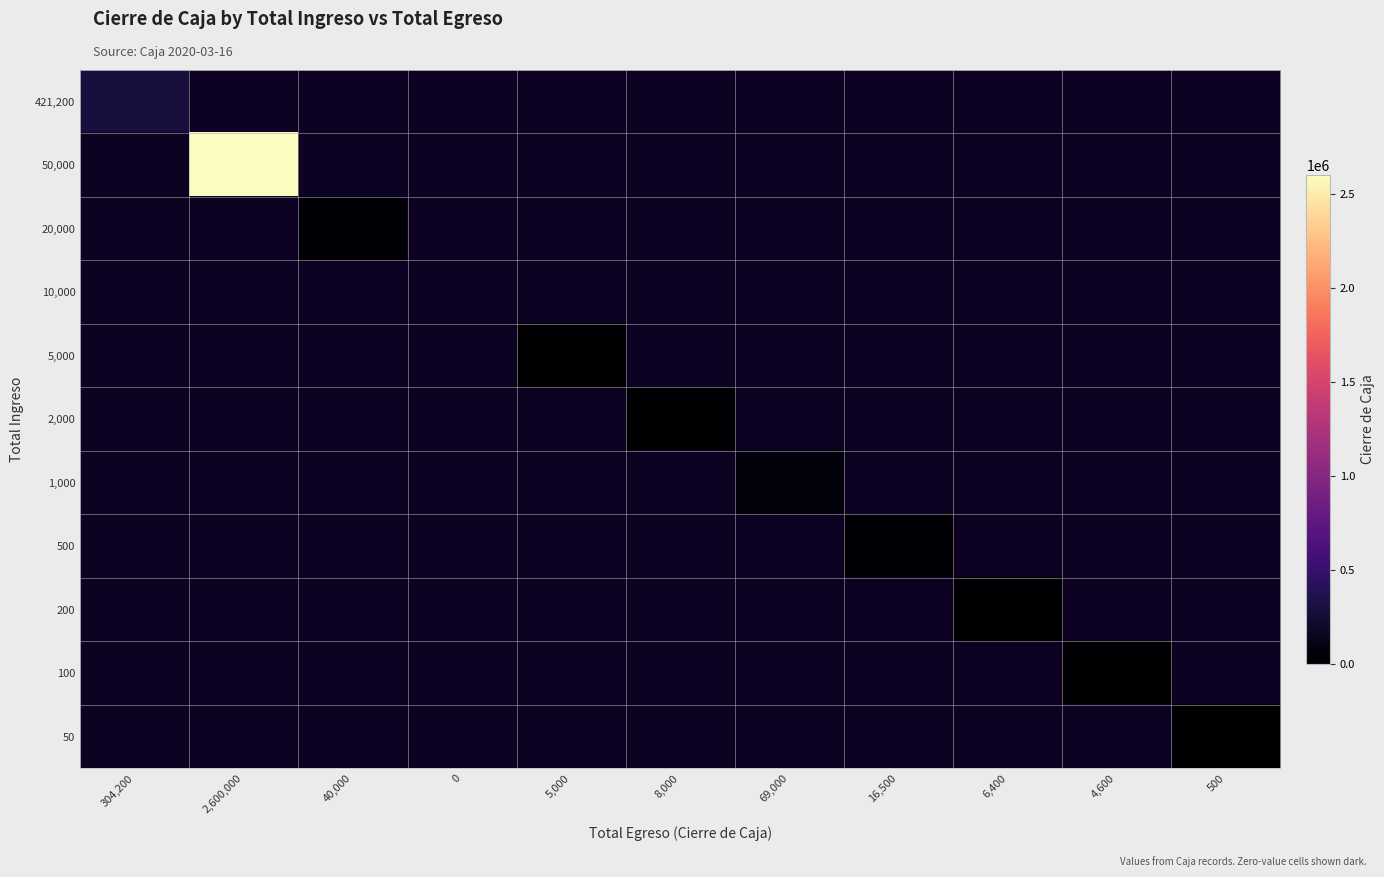

The value of 200 at 6,400 is 6400.0. True or false?

True